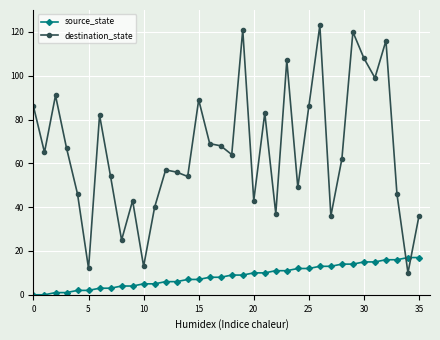

What is the highest value of the source_state series?

17